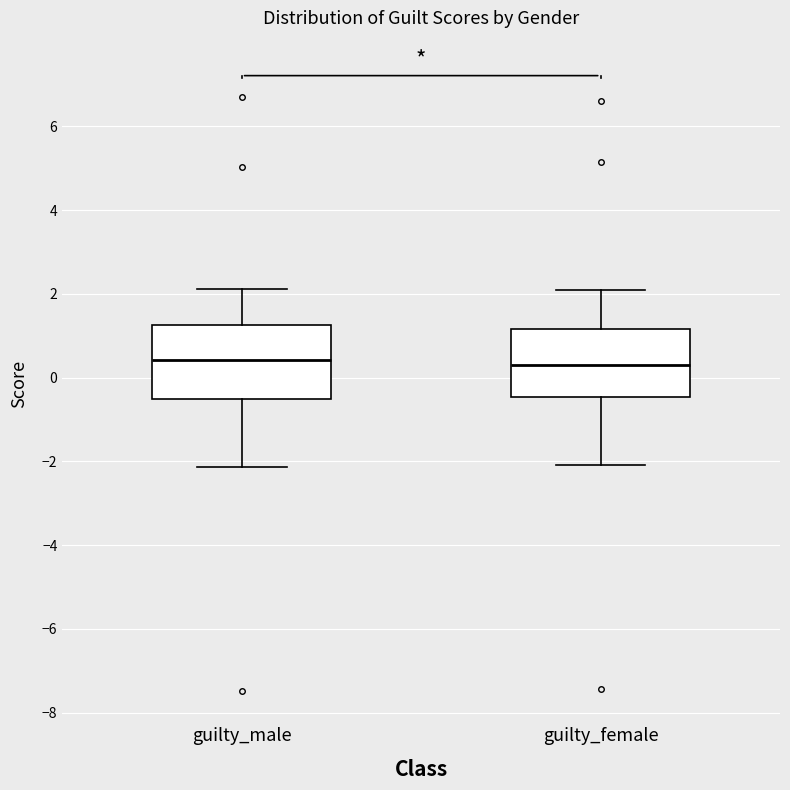

Where does the lower whisker of the box for guilty_male end on the y-axis? The values are not printed on the chart, so give them approximately, as read against the axis.

-2.2